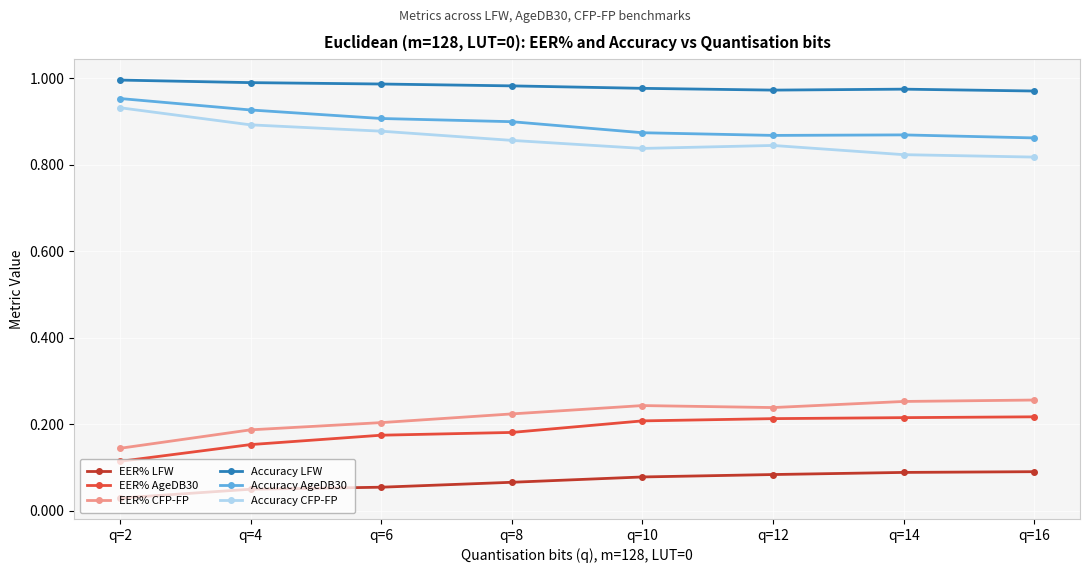

Which category has the lowest value in the EER% AgeDB30 series?

q=2